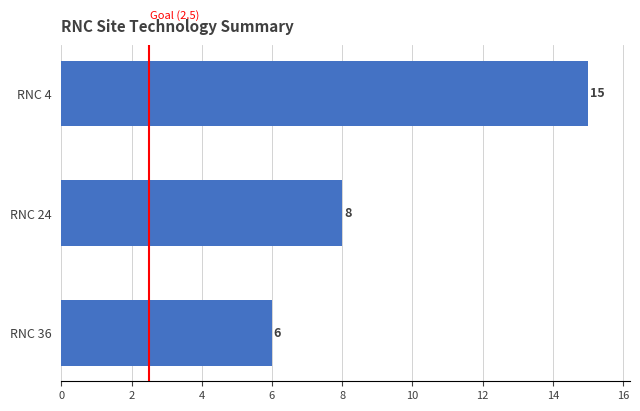

The value at RNC 36 is 9. True or false?

False